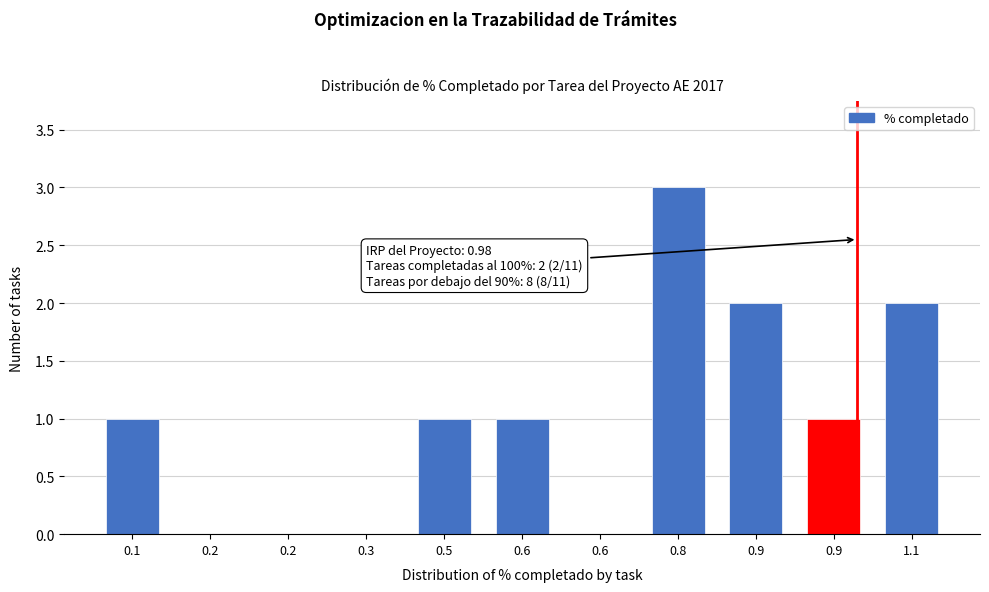

How many categories are shown in the chart?

11